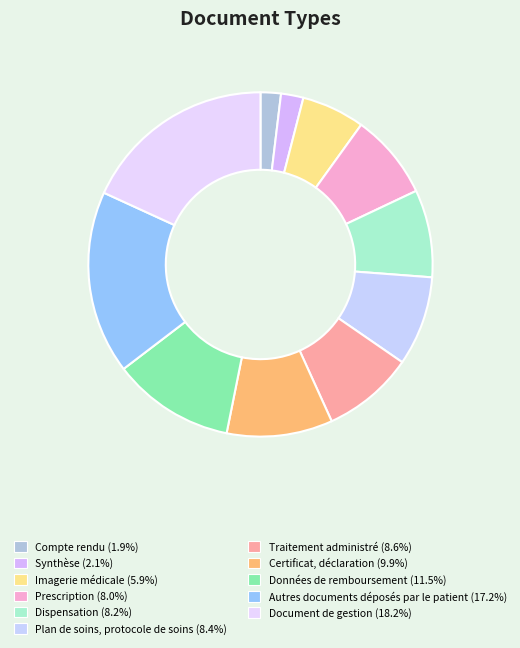

To the nearest percent, what portion does Dispensation represent?

8%